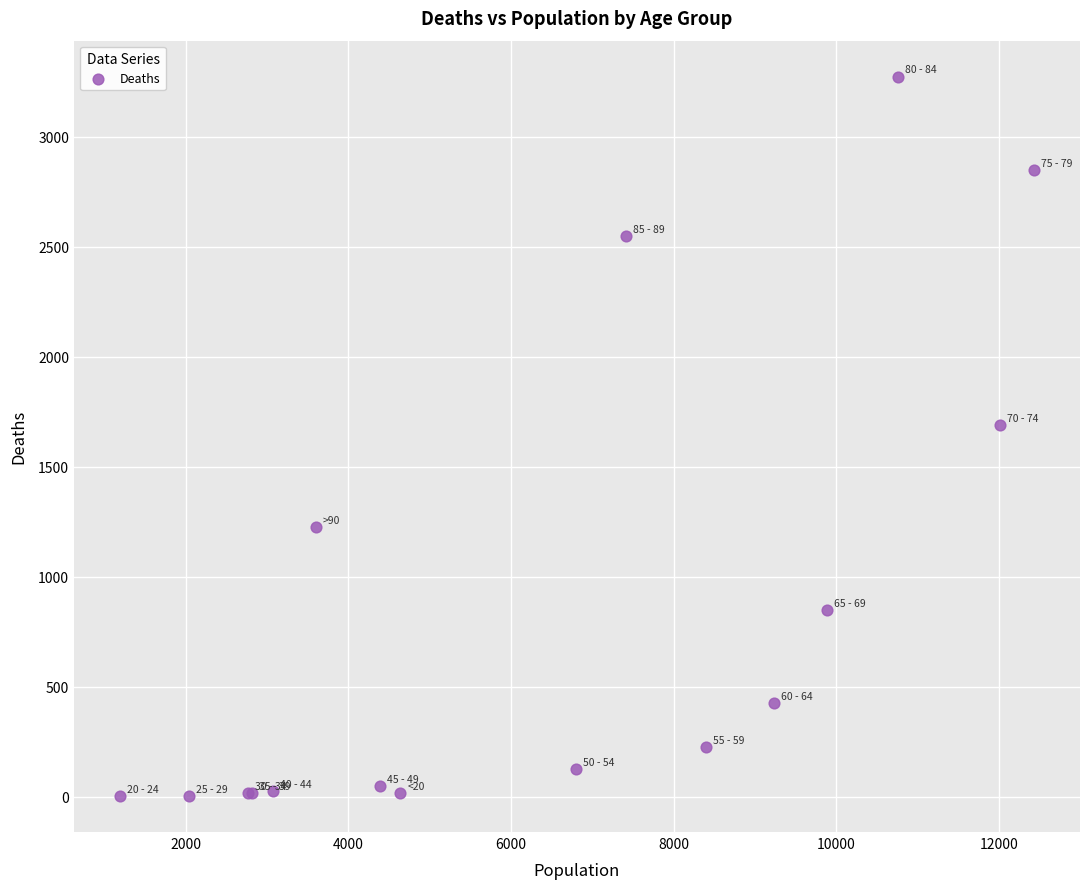

What Y value in the scatter plot is closest to 1638?

1690